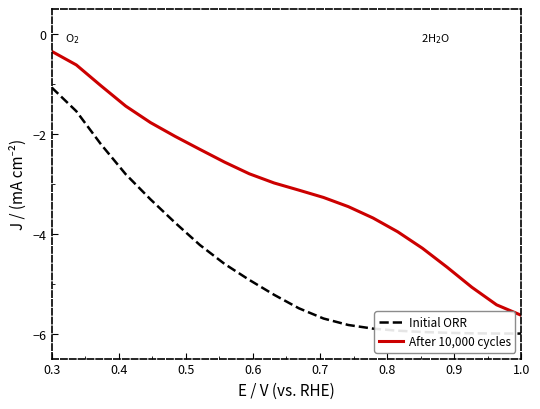

What is the greatest value displayed?

-0.3